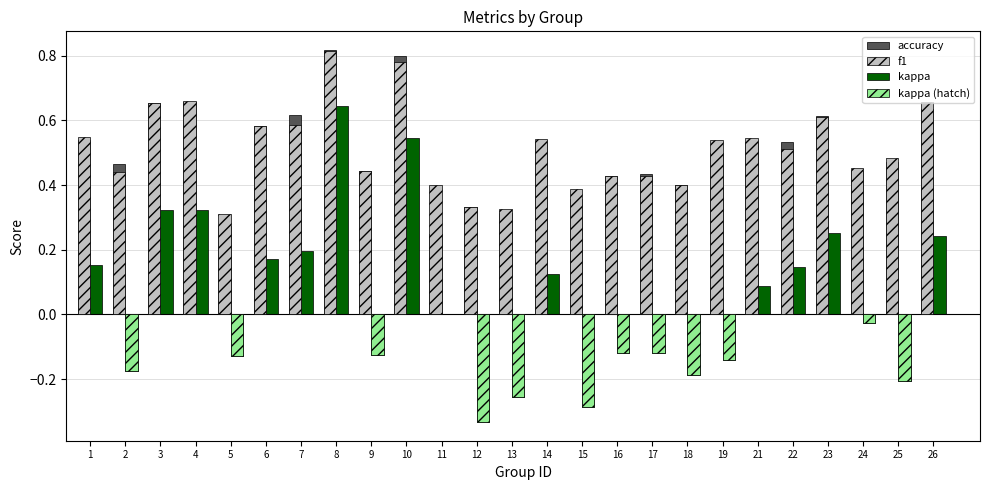

What is the sum of all kappa values?

1.1